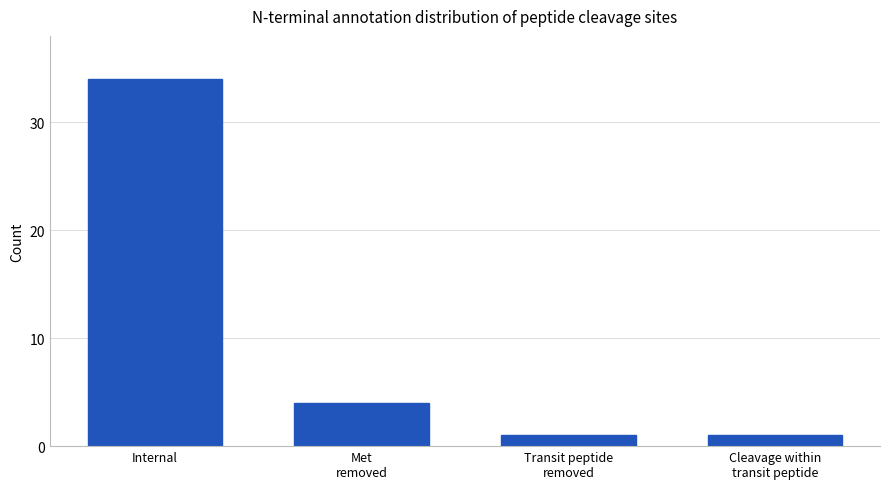

What is the value of the 2nd bar from the left?

4